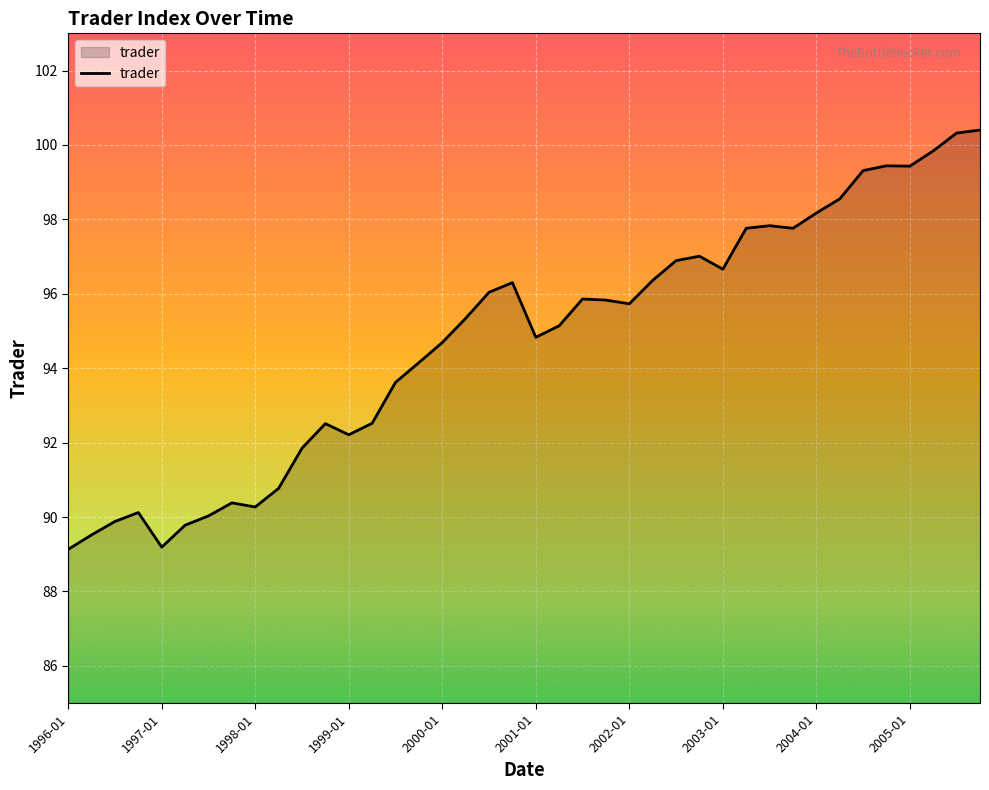

What is the difference between the maximum and minimum values?

11.3